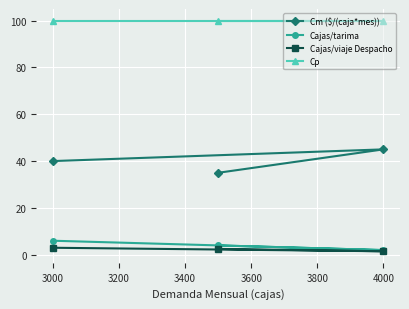

Which series has the widest spread of values?

Cm ($/(caja*mes))